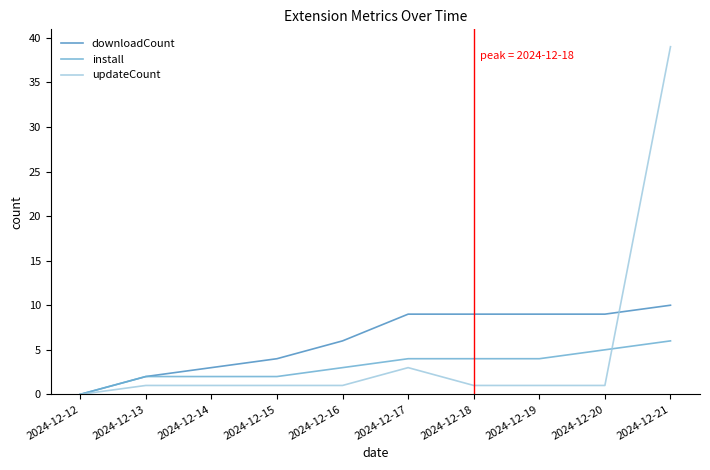

What is the difference between the maximum and minimum values in the install series?

6